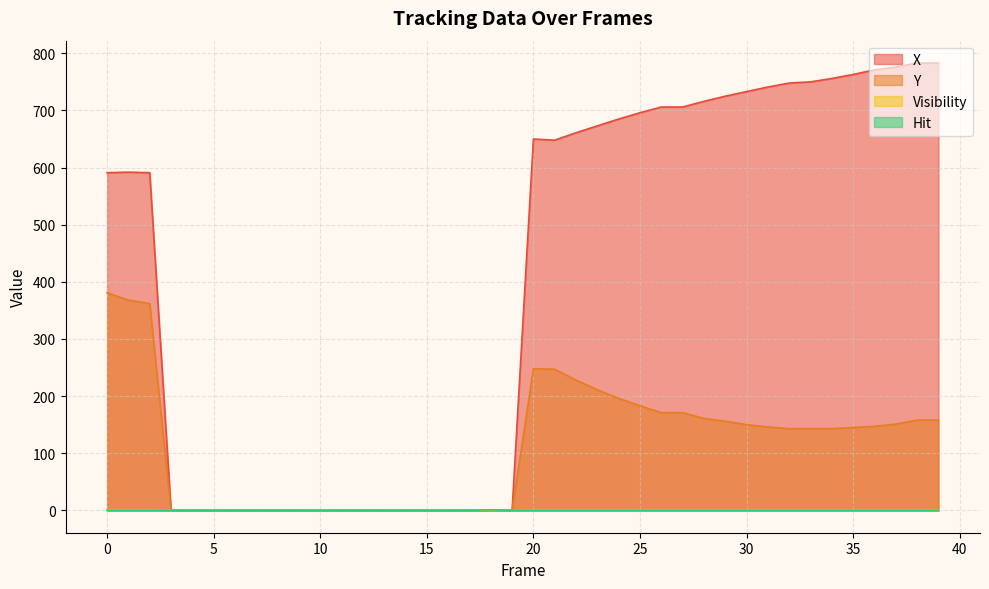

True or false: X has a value of 776 at 37.

True